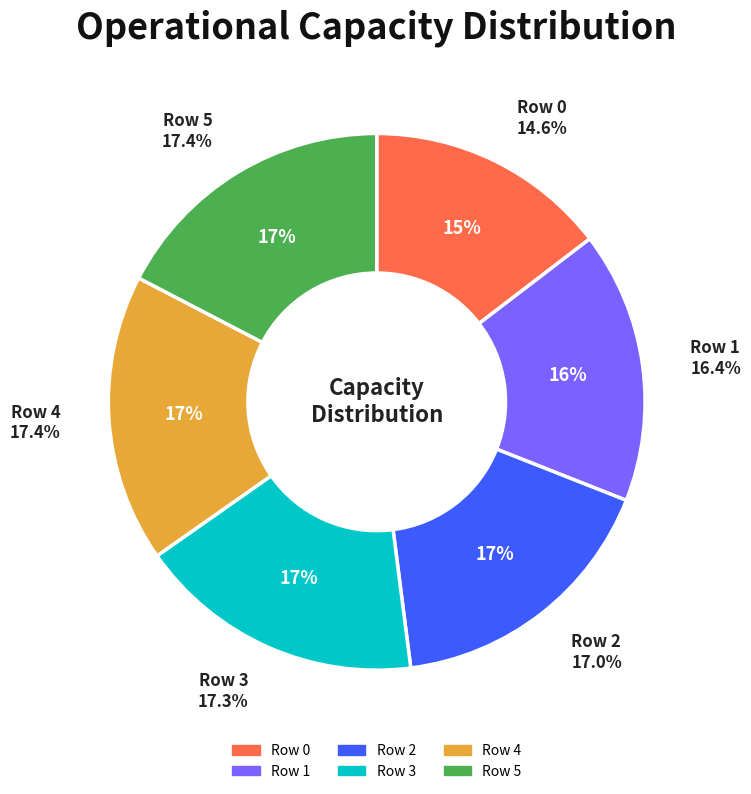

Is 0 the majority of the pie?

No